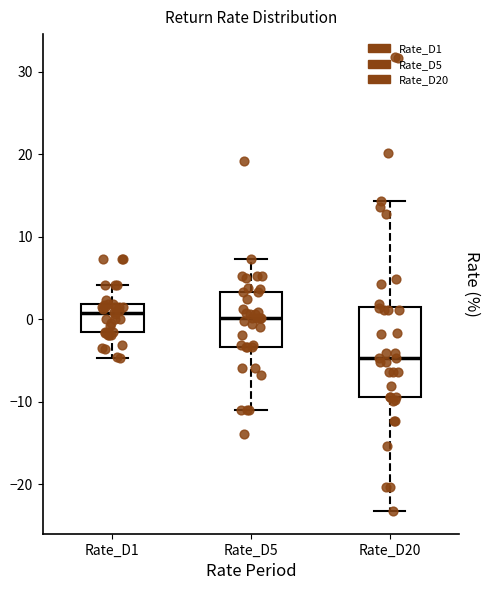

Where is the lower edge of the box for Rate_D20 on the y-axis? The values are not printed on the chart, so give them approximately, as read against the axis.

-9